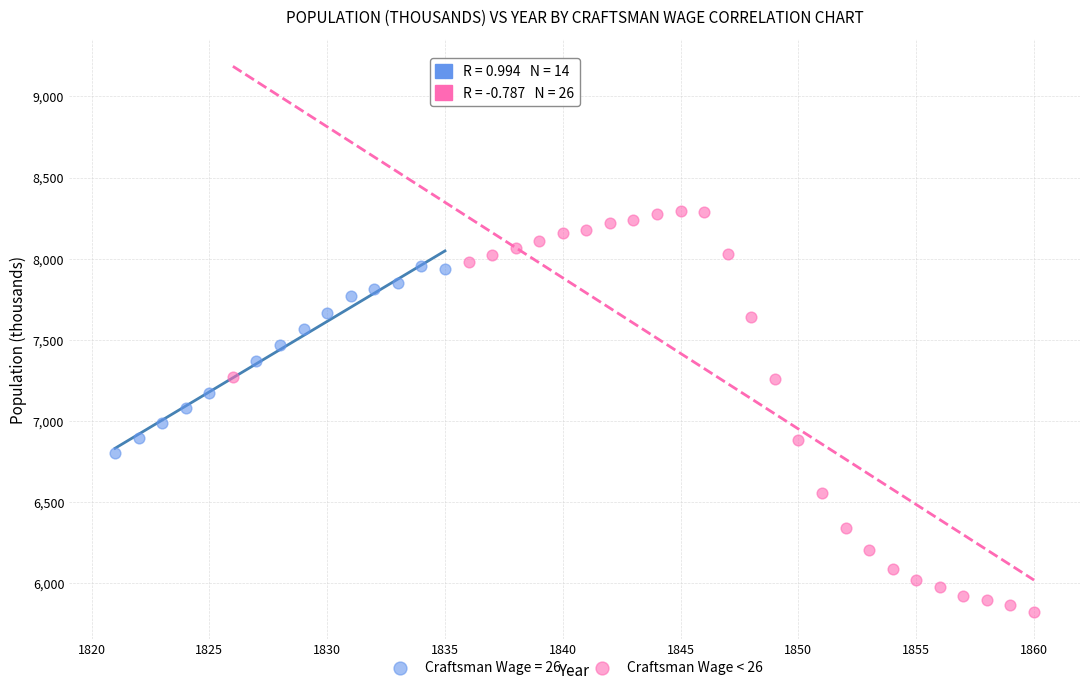

Which series contains the highest Y value?

Craftsman Wage < 26